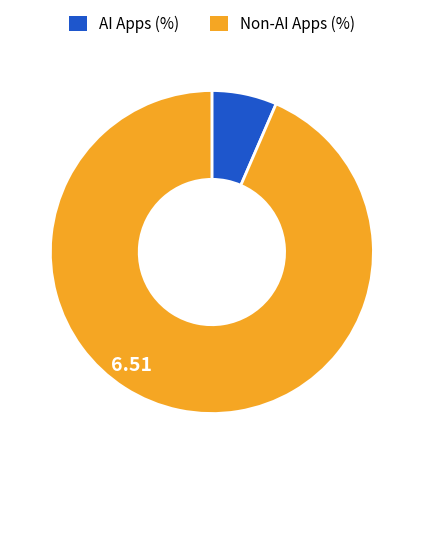

Does any single category account for the majority?

Yes